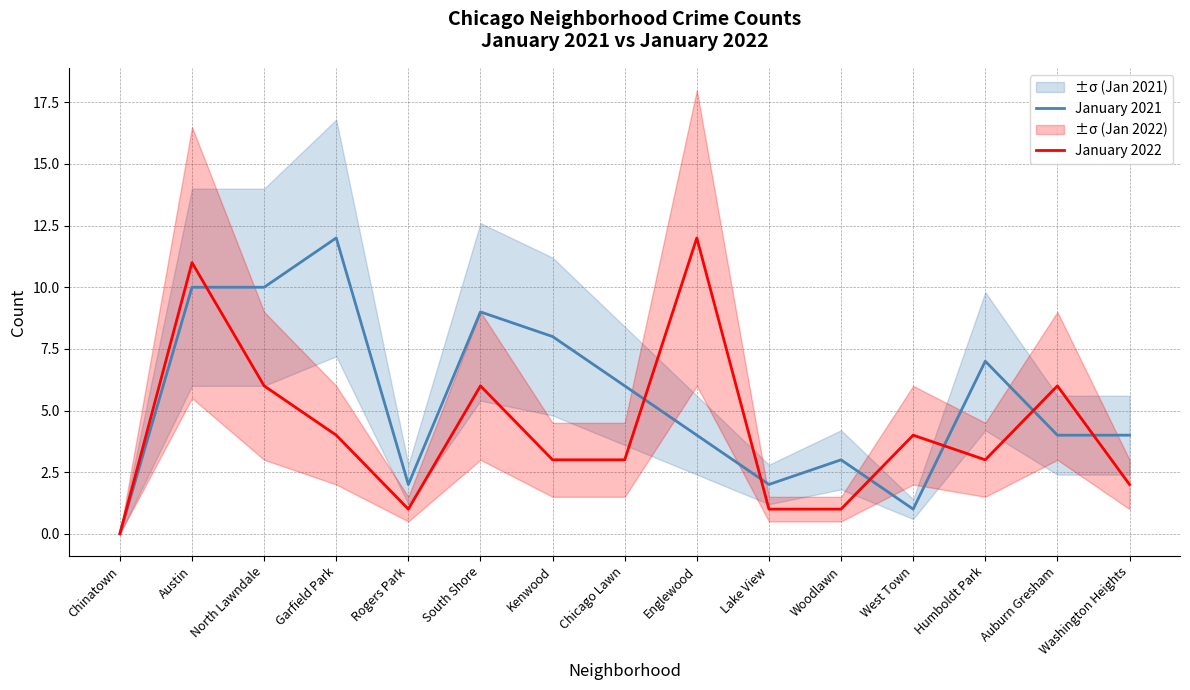

At how many categories does at least one series exceed 4?

9